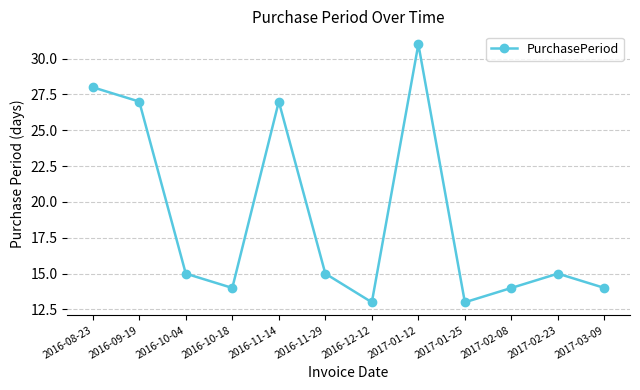

Is it true that the value at 2016-10-04 is 6?

False